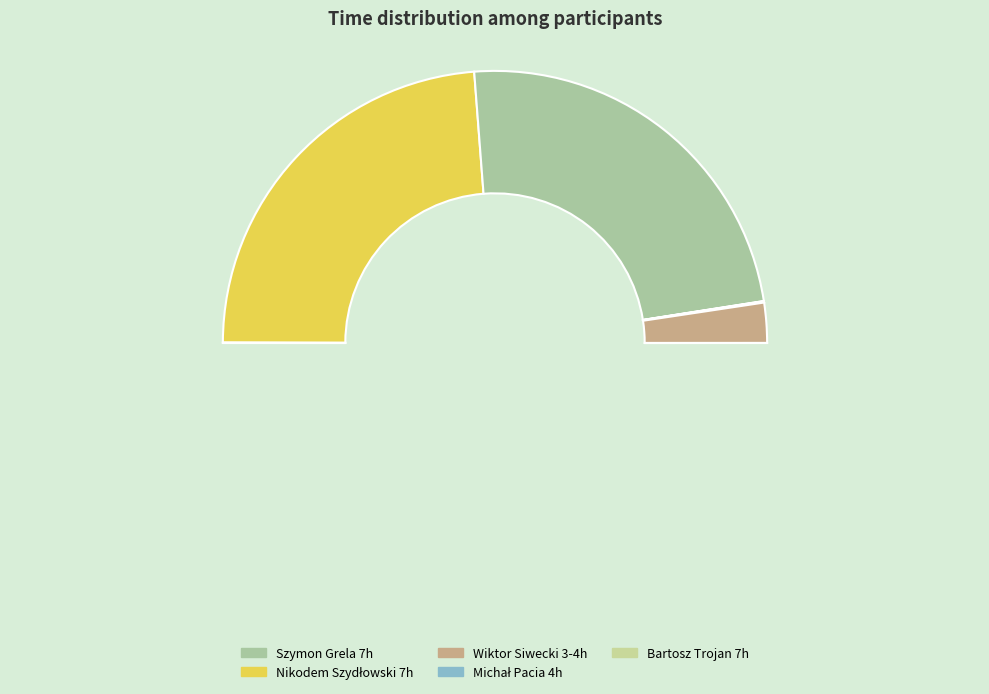

True or false: Jakub Boratyński 3-4h accounts for 0% of the total.

True